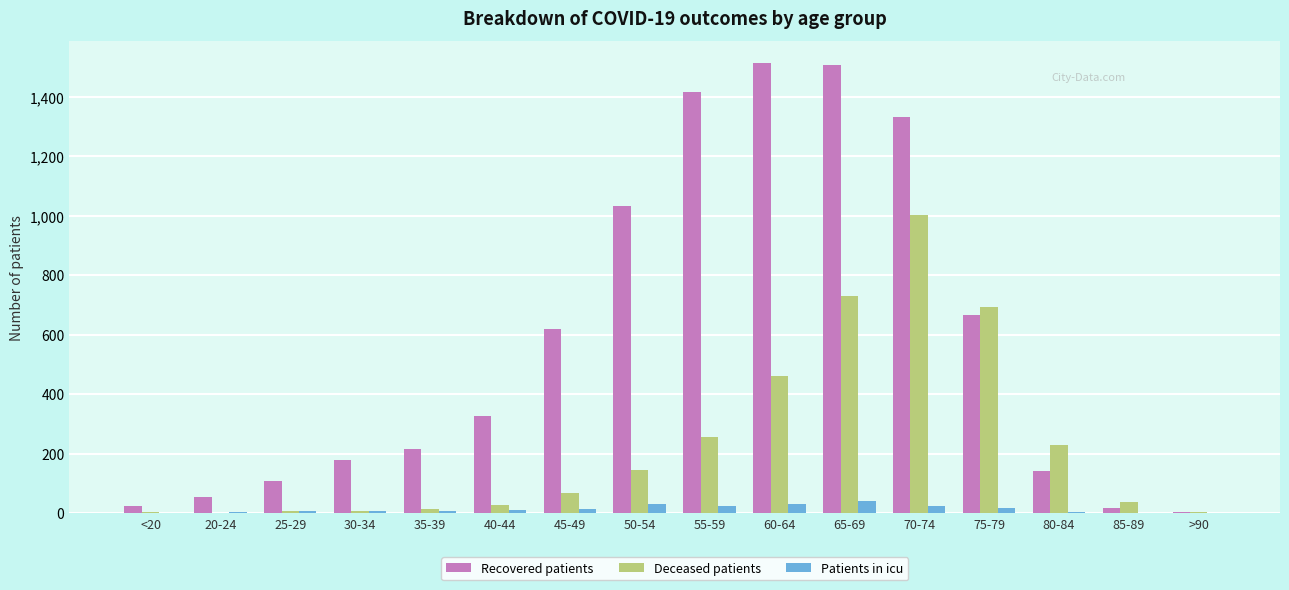

What value does the Deceased patients series have at 65-69, to the nearest 100?

700